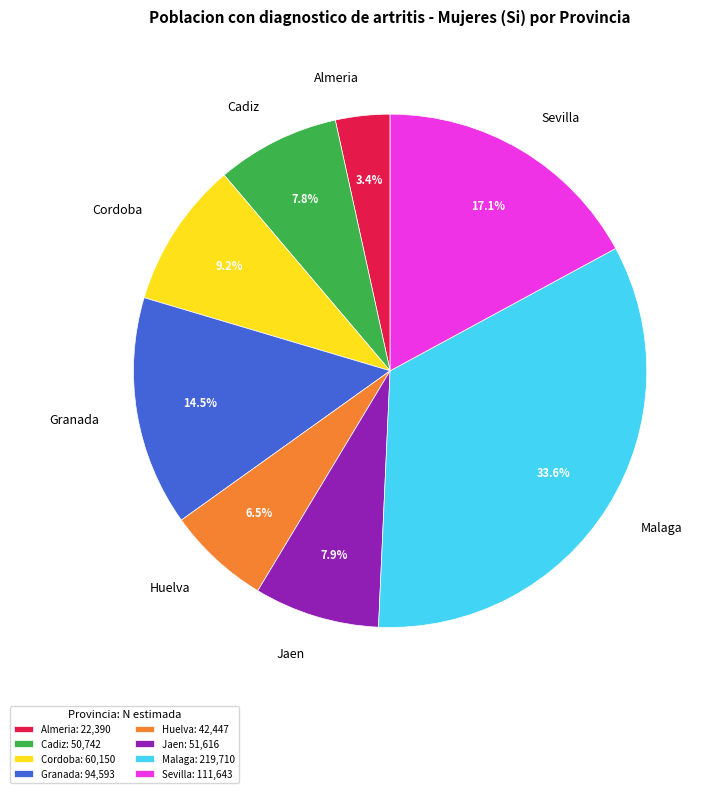

To the nearest percent, what percentage of the pie is Cadiz?

8%